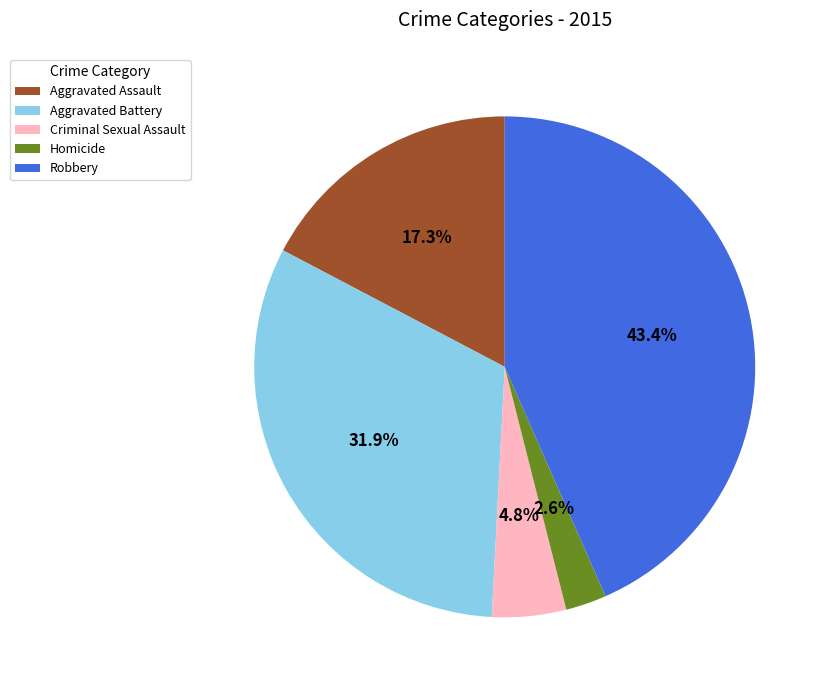

To the nearest percent, what percentage of the pie is Homicide?

3%